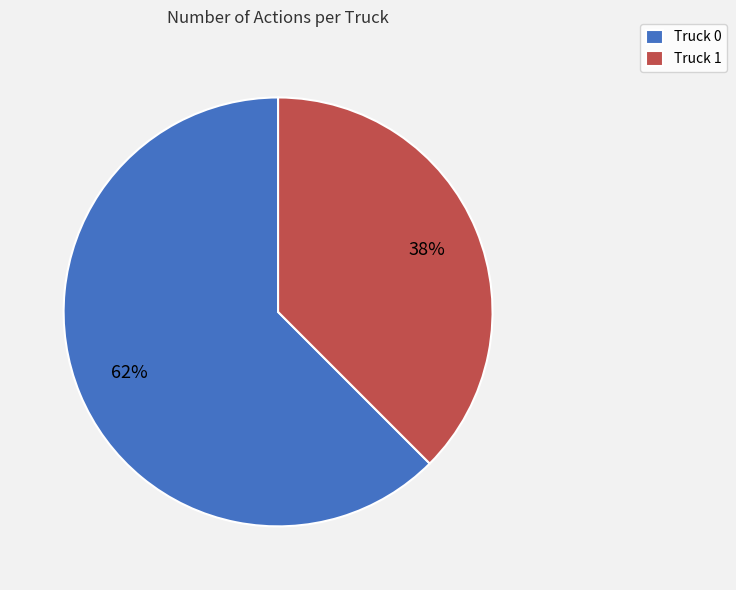

Which slice represents more than half of the pie?

Truck 0